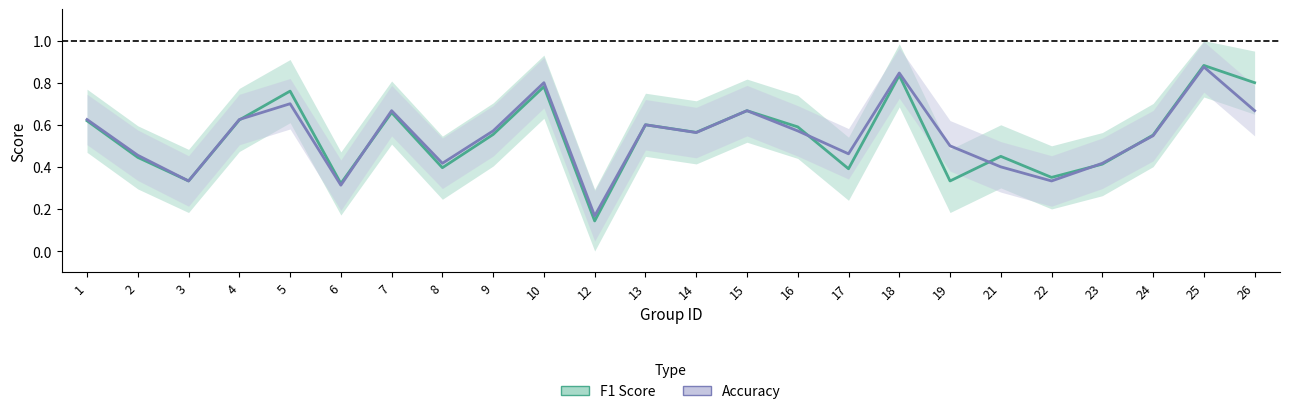

At which label does accuracy_line reach its peak?

25